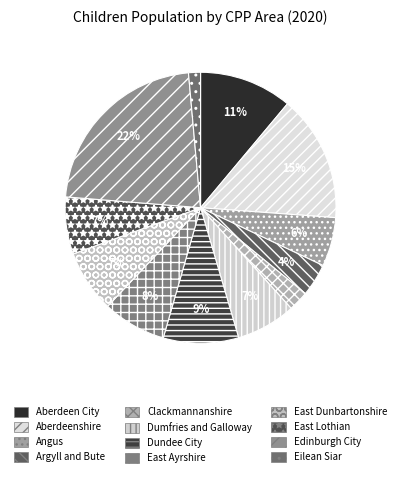

What is the ratio of the value at East Dunbartonshire to the value at Angus?

1.3